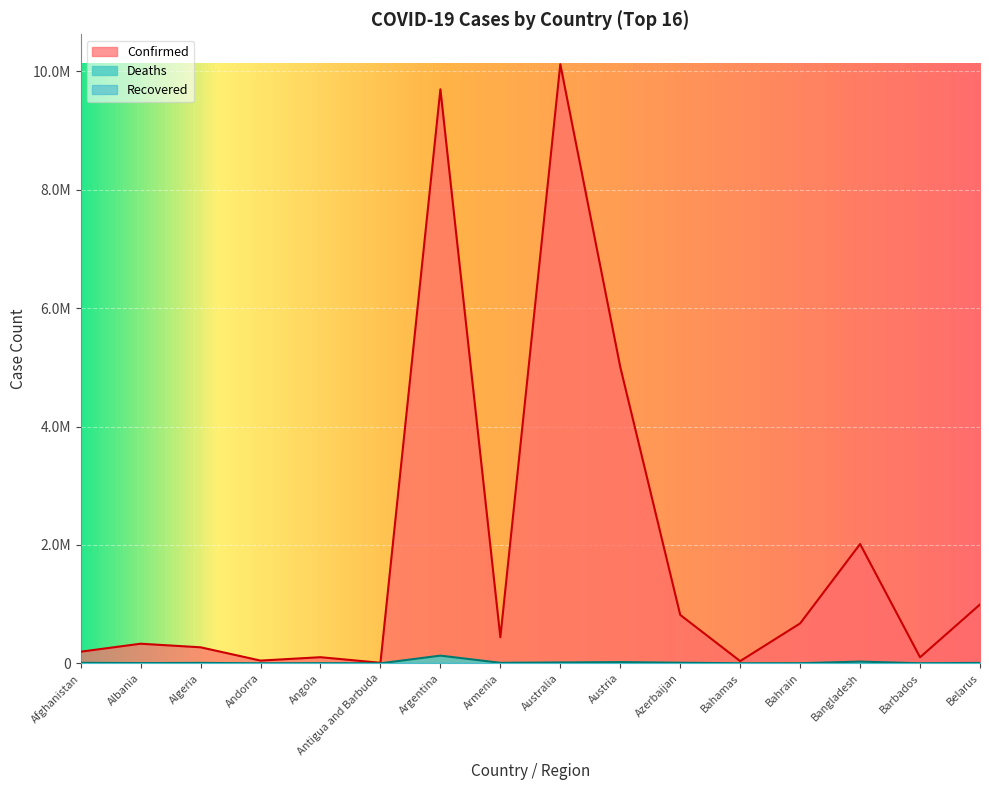

What is the highest value of the Deaths series?

129830